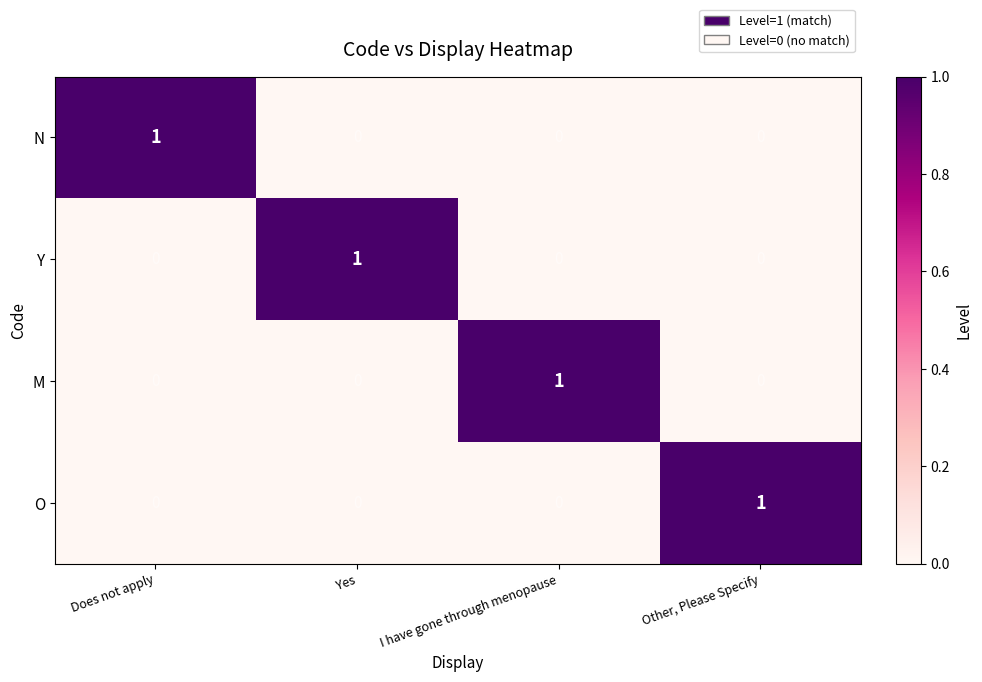

How many series are shown in this chart?

4